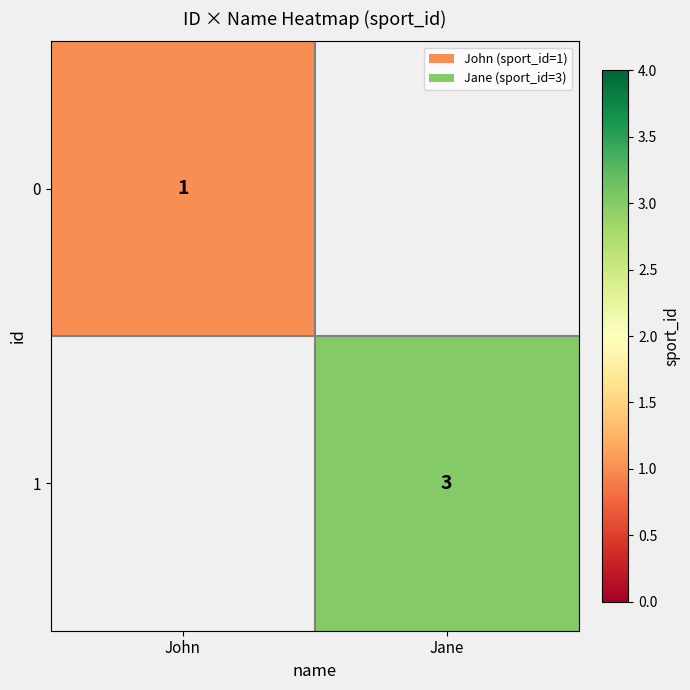

The 0 series shows 1.5 at John. True or false?

False